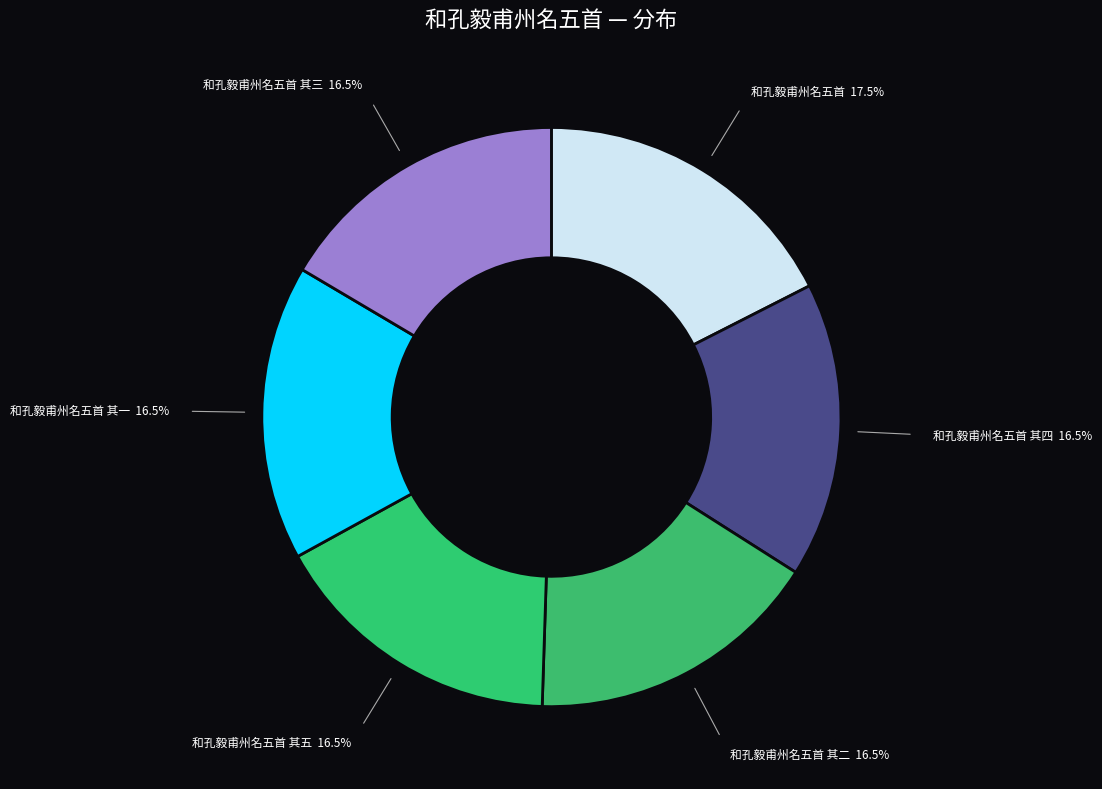

How many segments does this pie chart have?

6